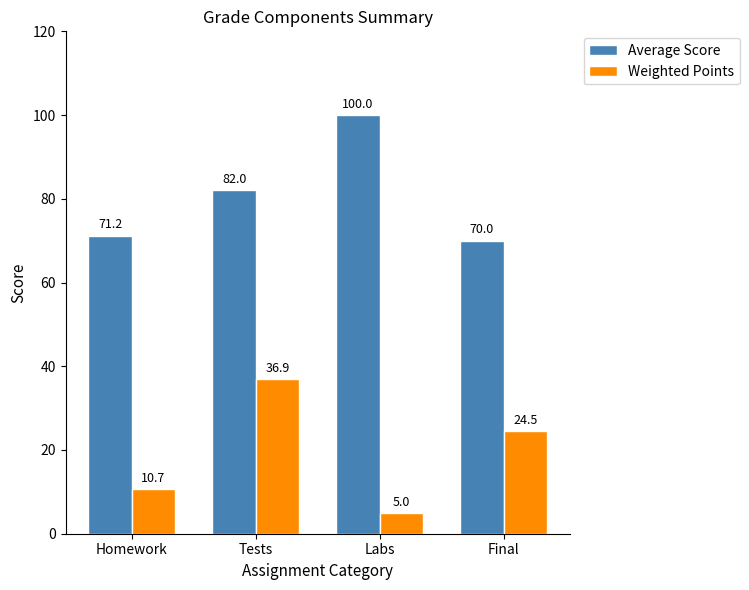

At which category does the chart reach its minimum across all series?

Labs